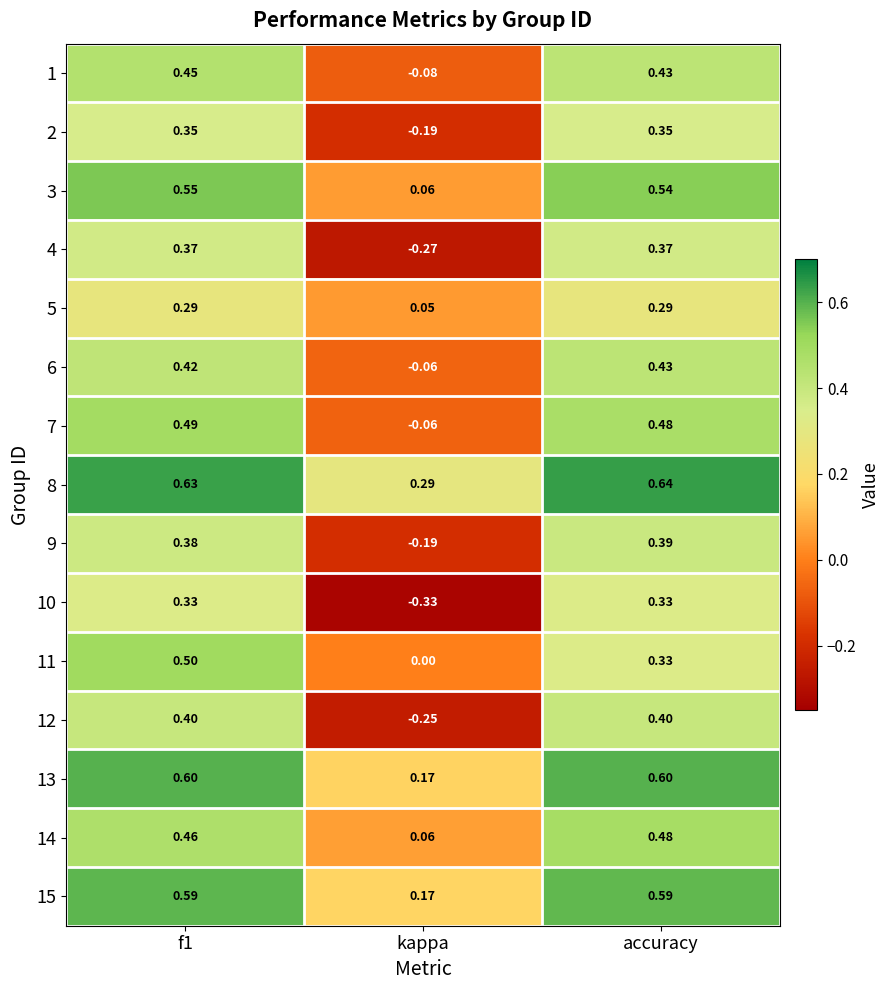

Where is 9 nearest to the value 0?

kappa